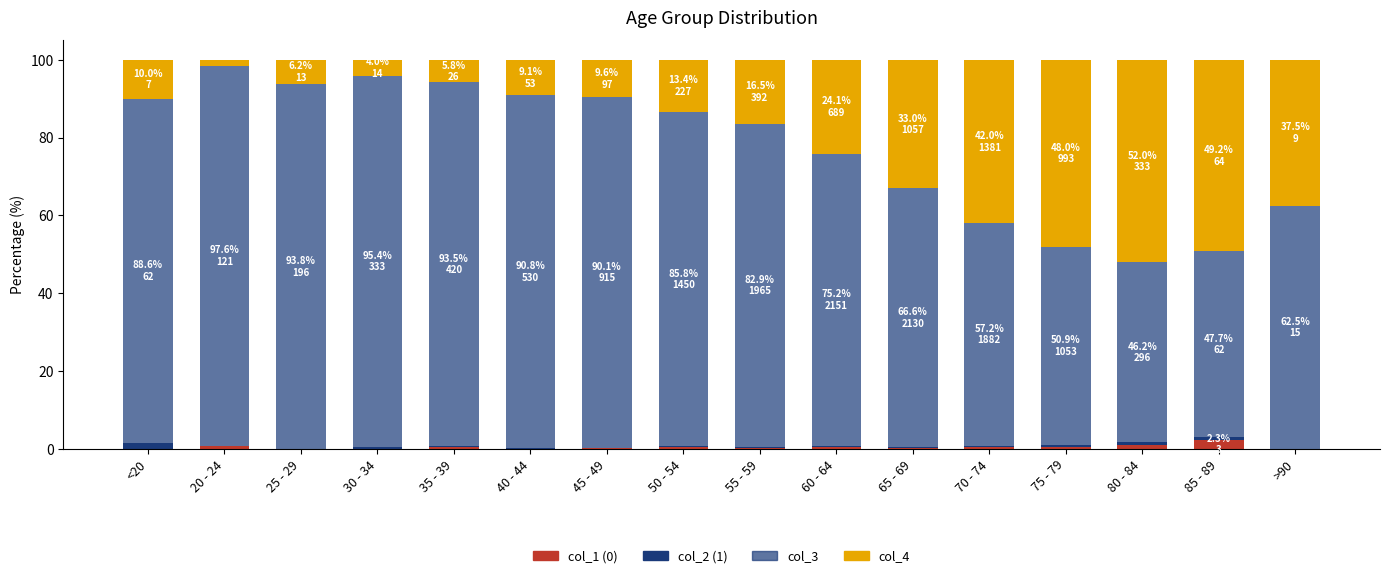

What is the average value of the col_3 series?

76.6